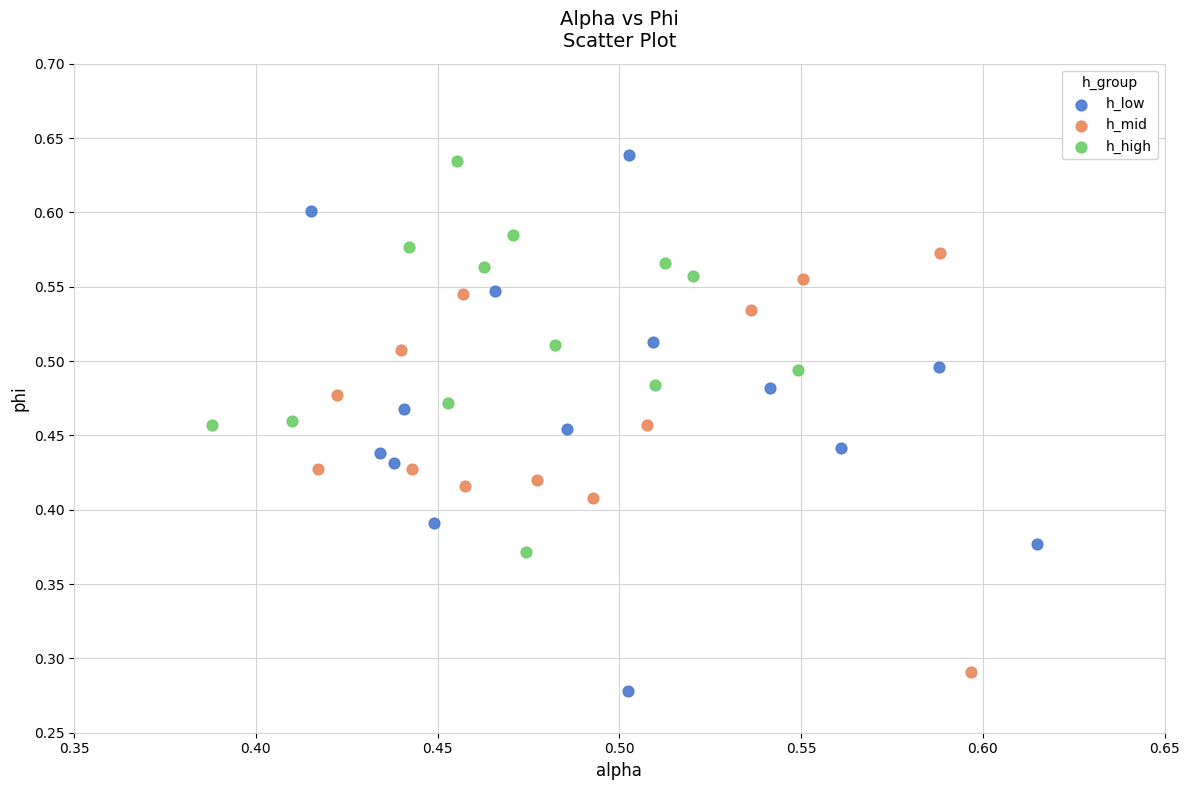

Which series has the largest Y range (max minus min)?

h_low